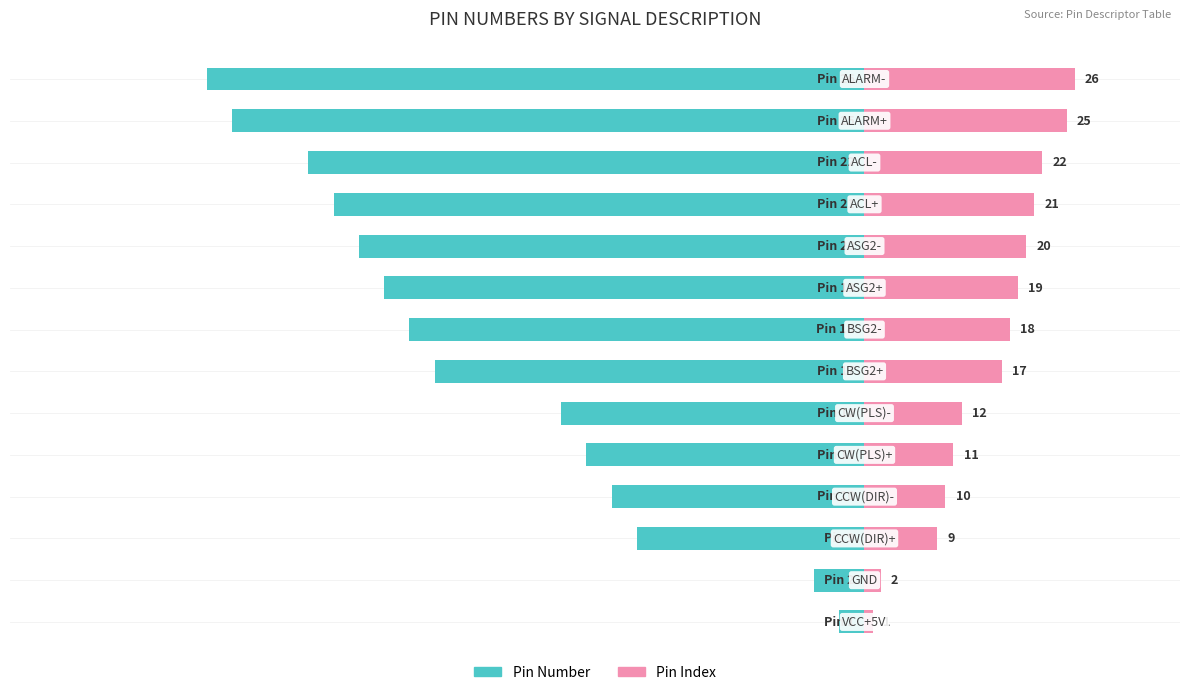

Which series has the largest range (max minus min)?

Pin Number